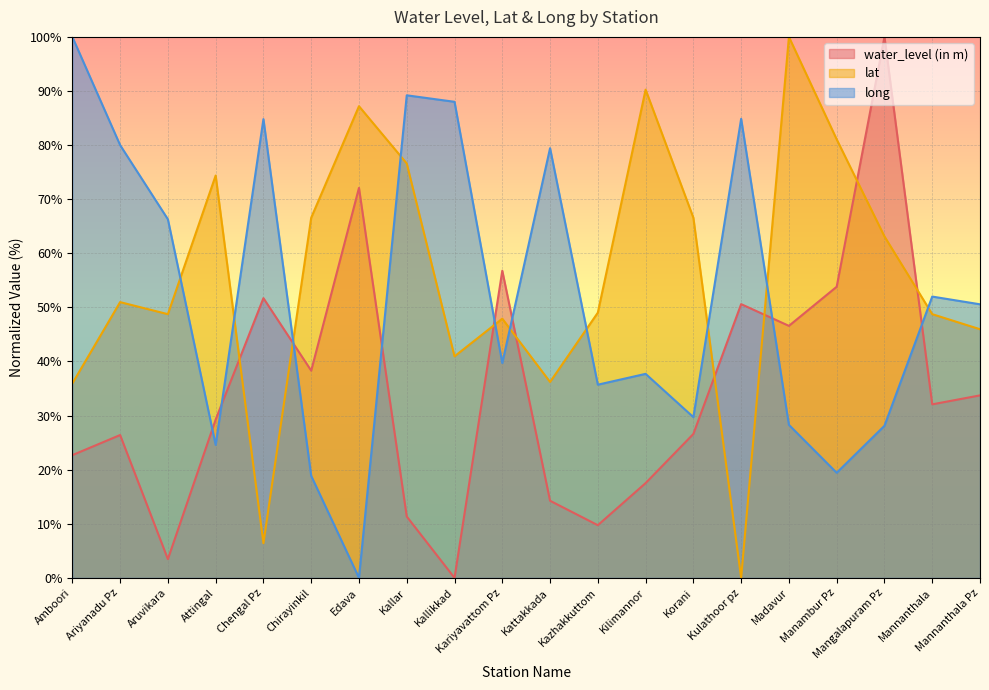

Between Chengal Pz and Kulathoor pz, which is larger?

Chengal Pz